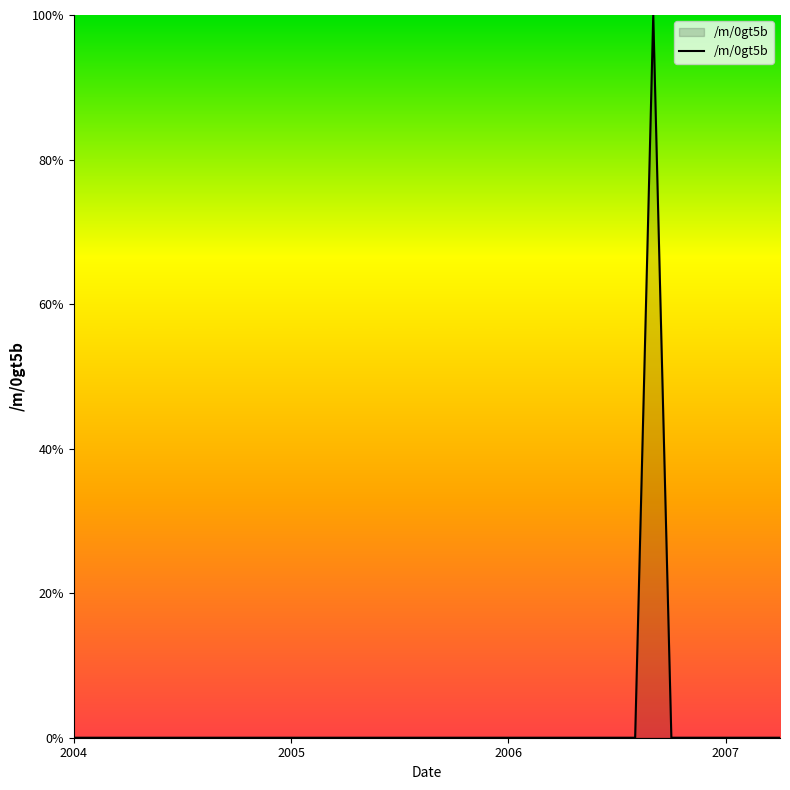

What is the difference between the maximum and minimum values?

100